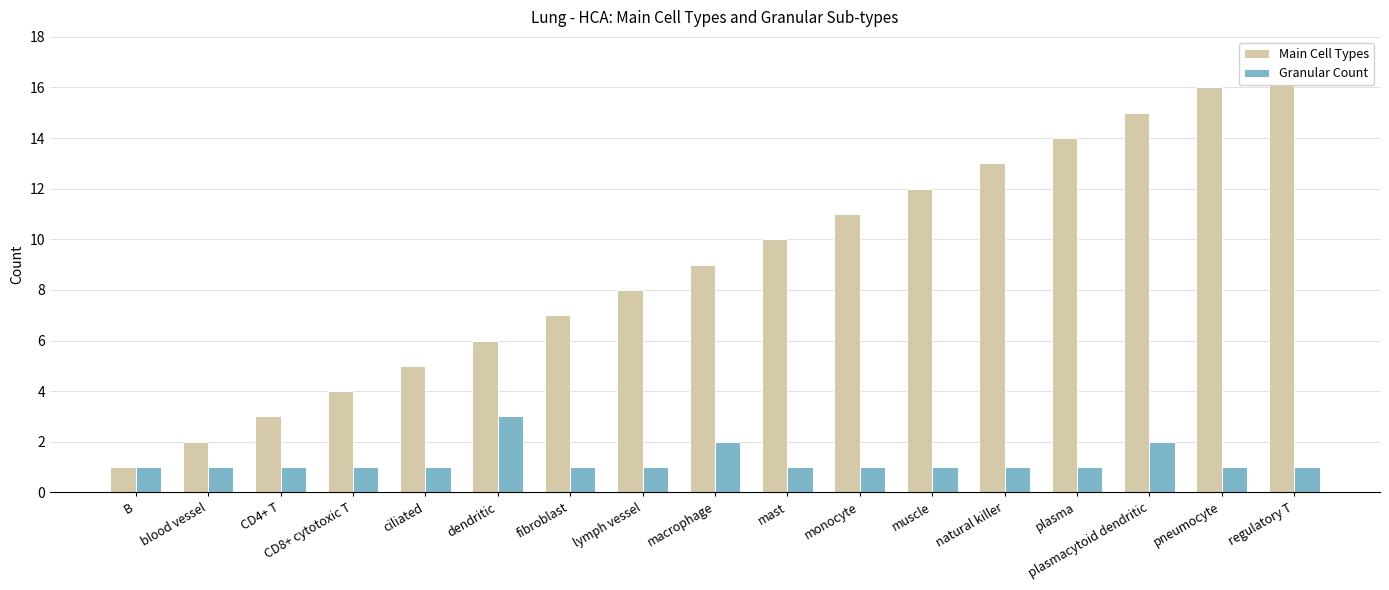

Which has a higher value, dendritic or regulatory T?

regulatory T